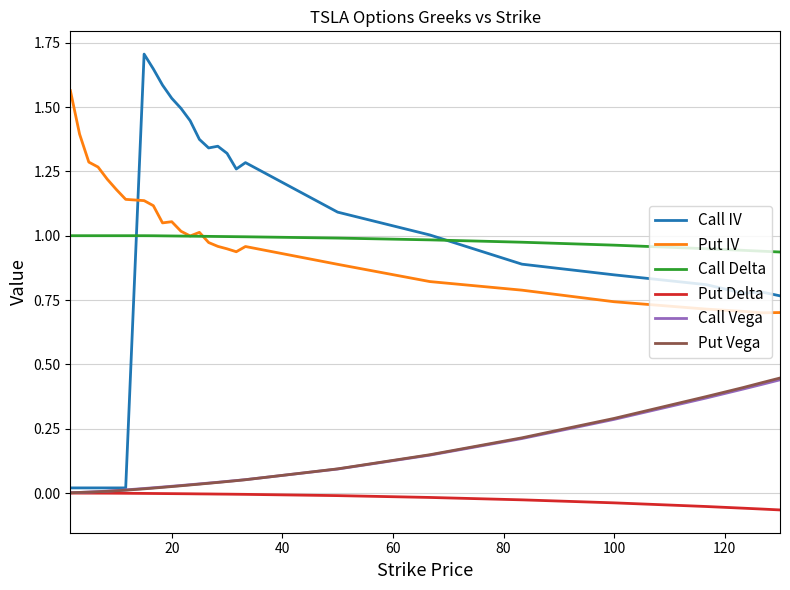

How many lines are shown in the chart?

6